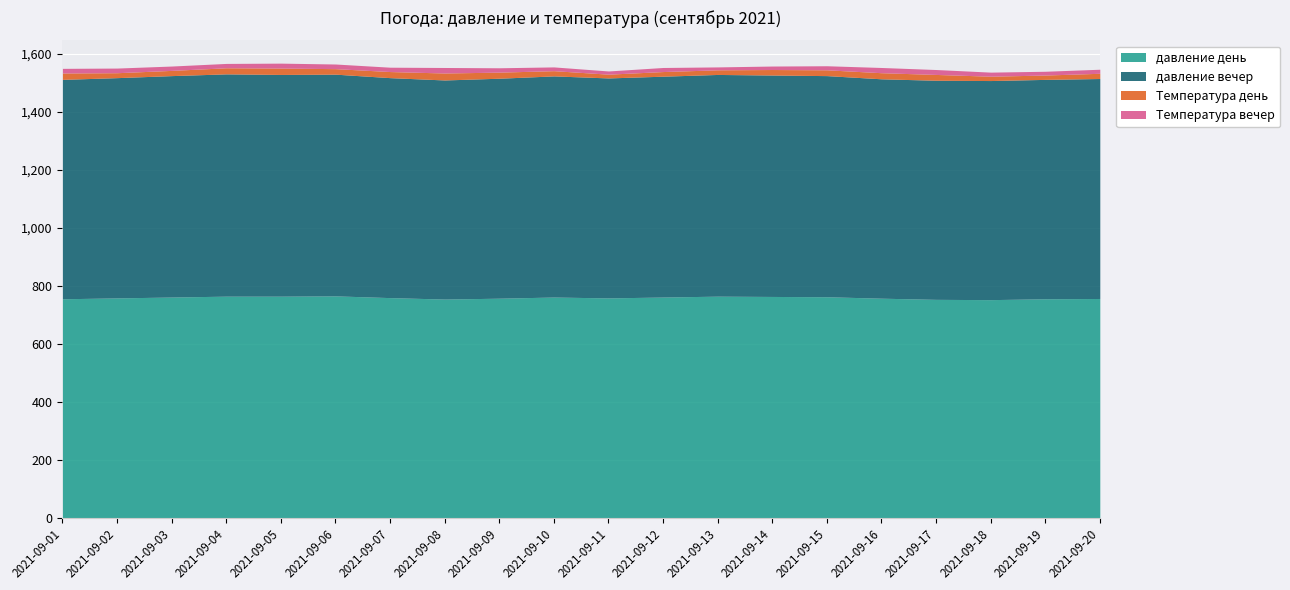

Reading right to left, extract all data points from this chart.

давление день: 2021-09-20=756	2021-09-19=755	2021-09-18=752	2021-09-17=753	2021-09-16=757	2021-09-15=762	2021-09-14=763	2021-09-13=764	2021-09-12=761	2021-09-11=758	2021-09-10=761	2021-09-09=757	2021-09-08=754	2021-09-07=759	2021-09-06=765	2021-09-05=764	2021-09-04=764	2021-09-03=761	2021-09-02=758	2021-09-01=755
давление вечер: 2021-09-20=758	2021-09-19=756	2021-09-18=755	2021-09-17=755	2021-09-16=756	2021-09-15=762	2021-09-14=763	2021-09-13=764	2021-09-12=761	2021-09-11=758	2021-09-10=762	2021-09-09=758	2021-09-08=755	2021-09-07=758	2021-09-06=764	2021-09-05=764	2021-09-04=766	2021-09-03=763	2021-09-02=759	2021-09-01=756
Температура день: 2021-09-20=18	2021-09-19=15	2021-09-18=15	2021-09-17=20	2021-09-16=21	2021-09-15=20	2021-09-14=19	2021-09-13=16	2021-09-12=16	2021-09-11=13	2021-09-10=18	2021-09-09=21	2021-09-08=24	2021-09-07=21	2021-09-06=19	2021-09-05=22	2021-09-04=21	2021-09-03=18	2021-09-02=17	2021-09-01=22
Температура вечер: 2021-09-20=14	2021-09-19=13	2021-09-18=14	2021-09-17=17	2021-09-16=18	2021-09-15=14	2021-09-14=12	2021-09-13=10	2021-09-12=14	2021-09-11=11	2021-09-10=13	2021-09-09=15	2021-09-08=19	2021-09-07=15	2021-09-06=16	2021-09-05=17	2021-09-04=15	2021-09-03=15	2021-09-02=16	2021-09-01=16